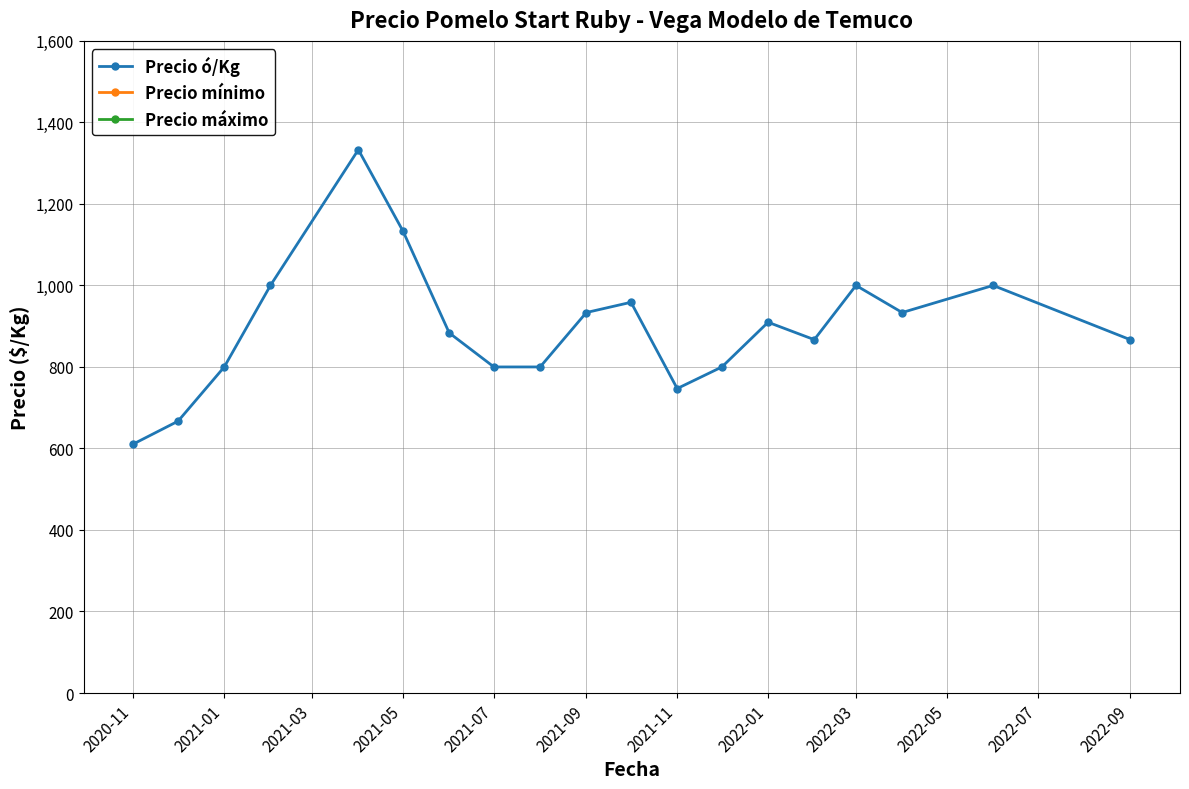

What is the sum of all Precio ó/Kg values?

17043.8